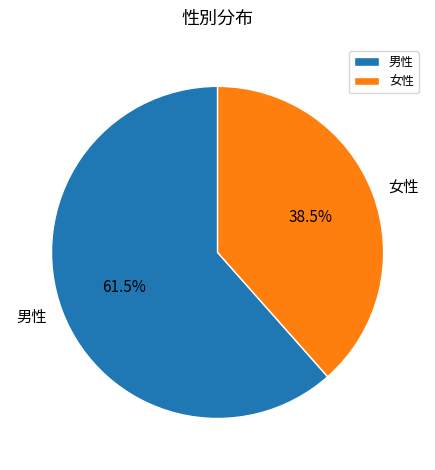

Which slice represents more than half of the pie?

男性